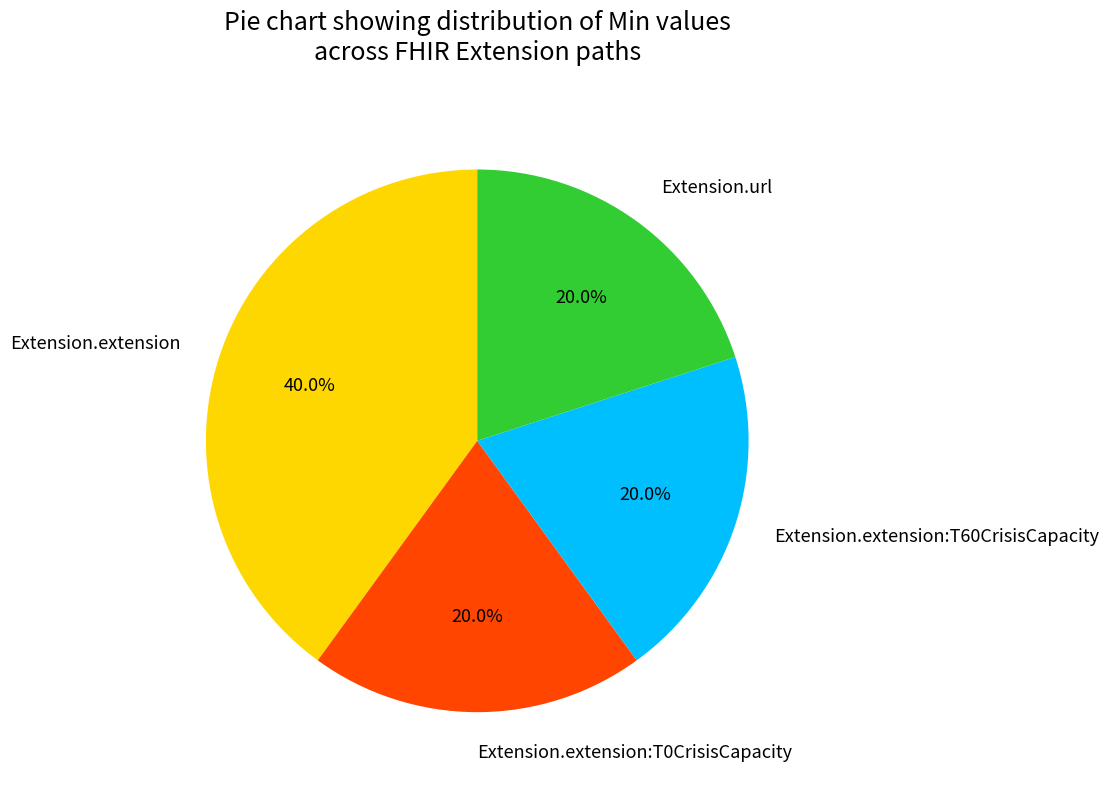

How many segments does this pie chart have?

4